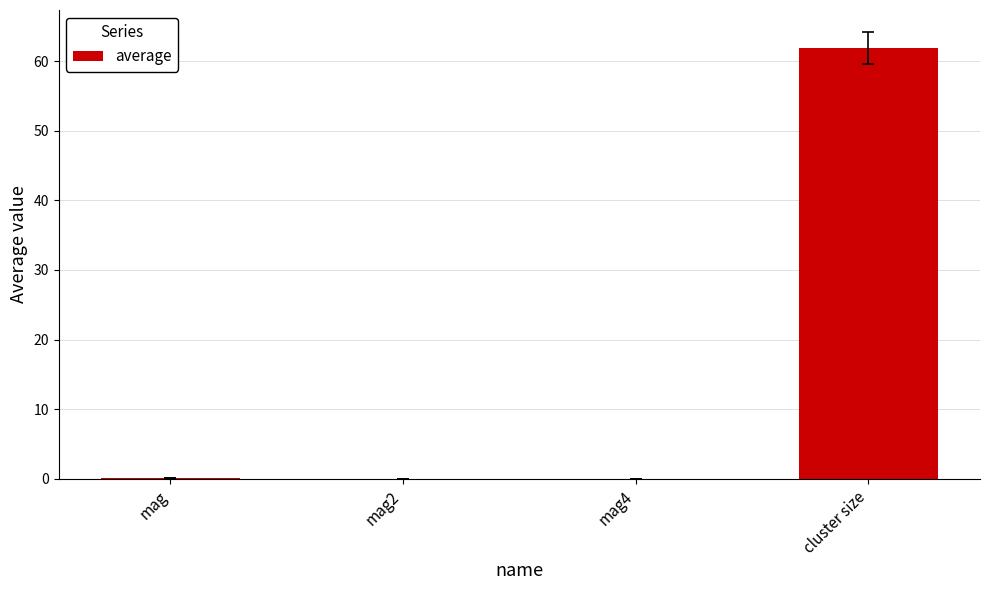

What is the sum of all values?

62.0